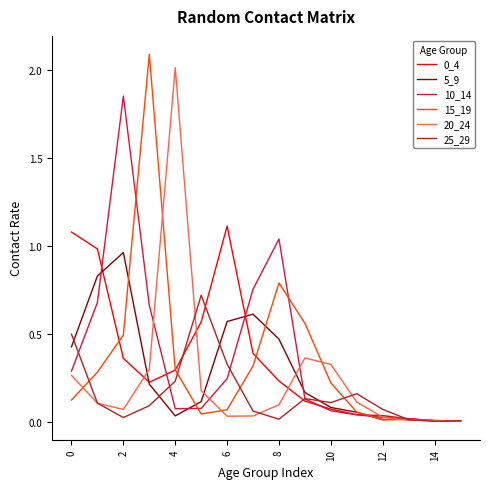

Is this an area chart (filled region under the line)?

No